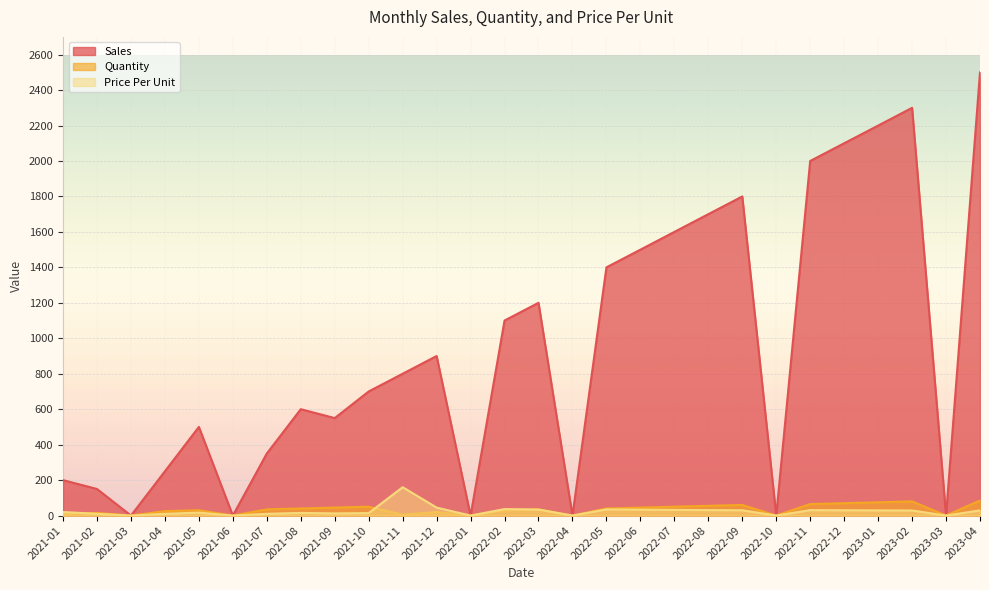

What is the sum of all Quantity values?

965.0